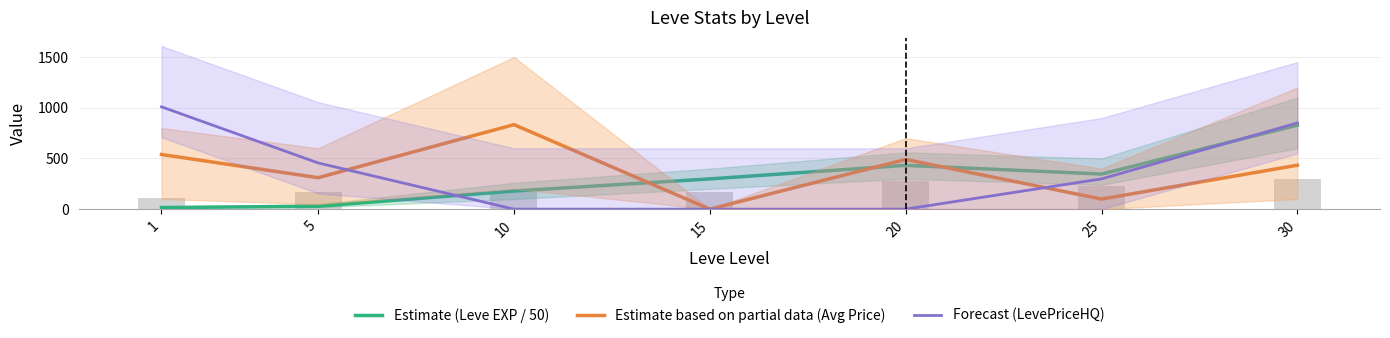

Rank the categories by Forecast (LevePriceHQ) value from highest to lowest.

1, 30, 5, 25, 10, 15, 20